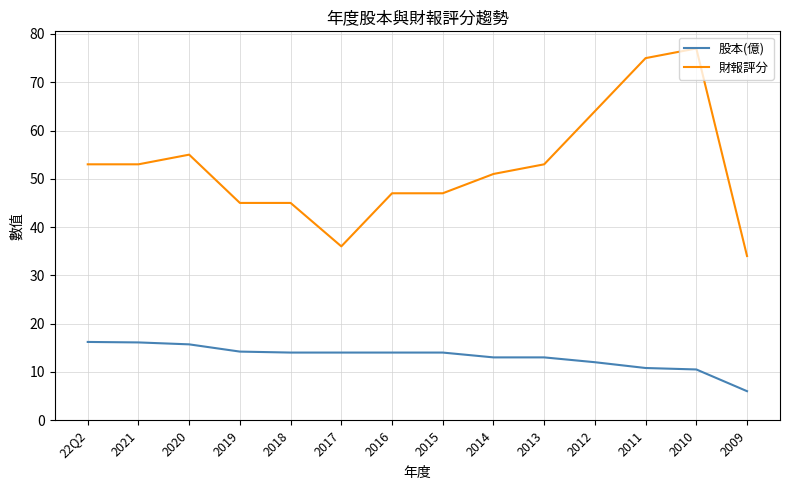

Is it true that 股本(億) equals 2.9 at 2018?

False